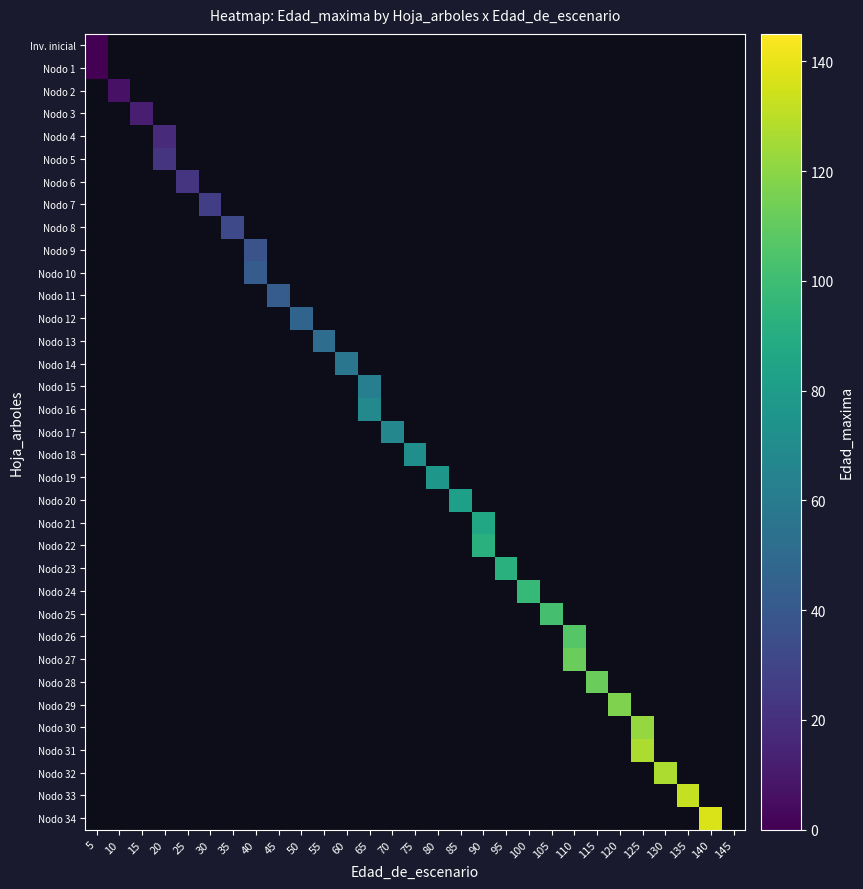

List the labels in order of Nodo 19 value, smallest first.

5, 10, 15, 20, 25, 30, 35, 40, 45, 50, 55, 60, 65, 70, 75, 80, 85, 90, 95, 100, 105, 110, 115, 120, 125, 130, 135, 140, 145